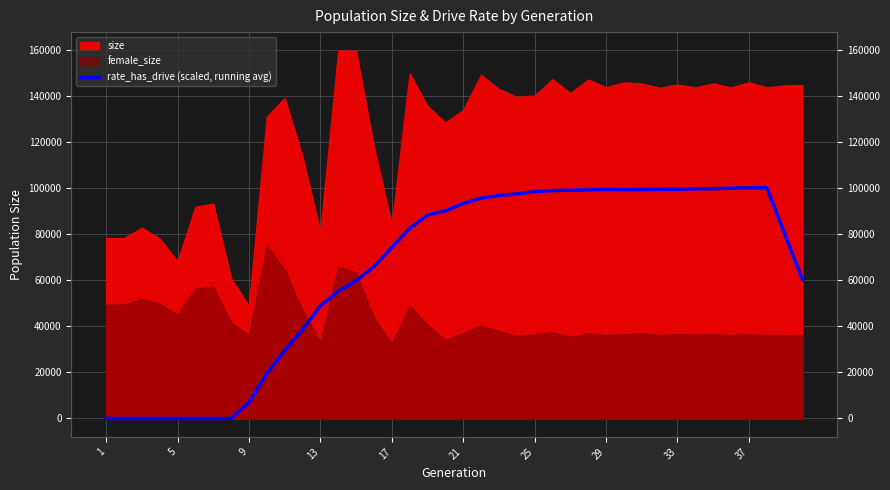

What is the sum of all values?

2573738.1